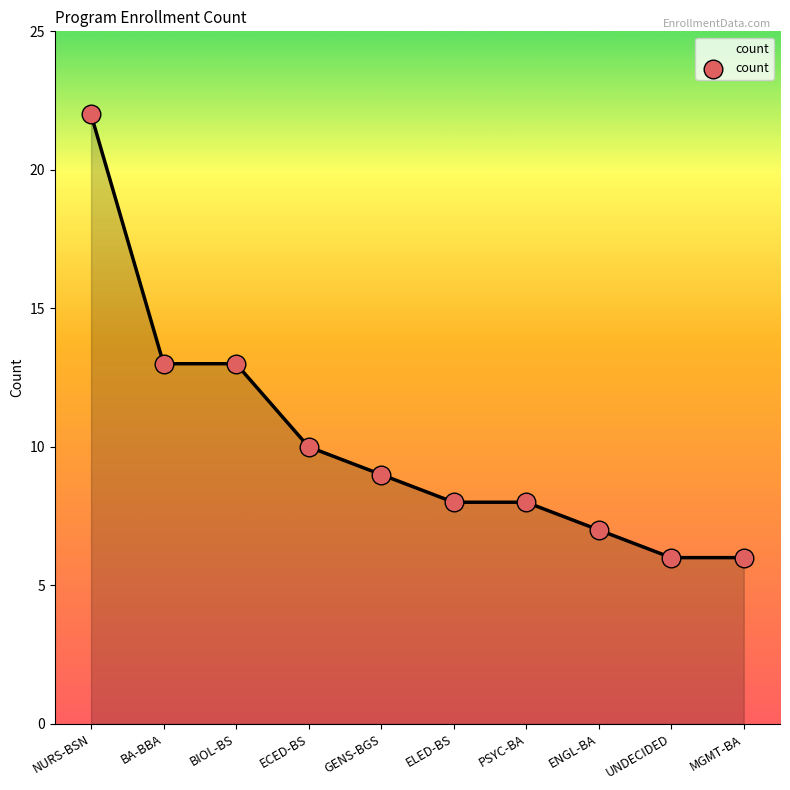

Between MGMT-BA and ENGL-BA, which is larger?

ENGL-BA